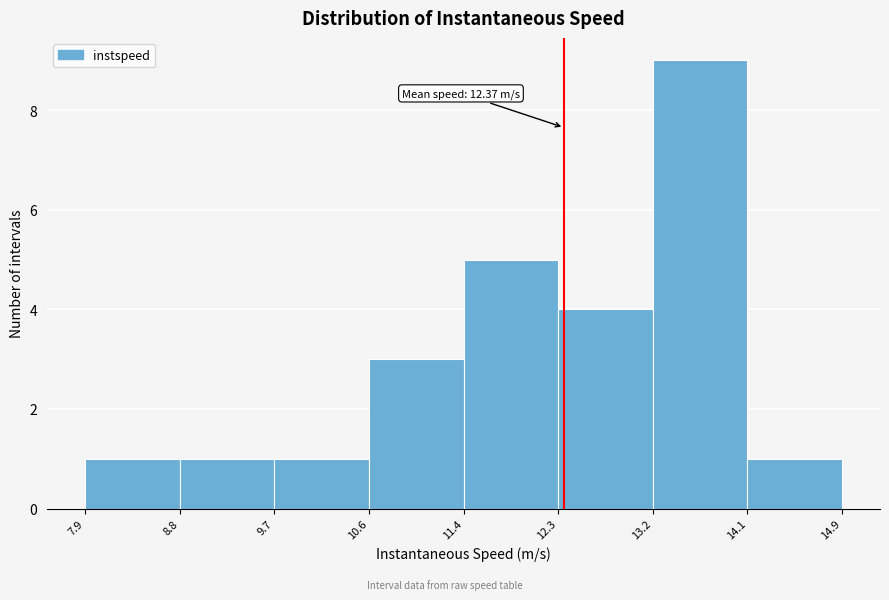

Which range on the x-axis has the tallest bar?

13.2 to 14.1